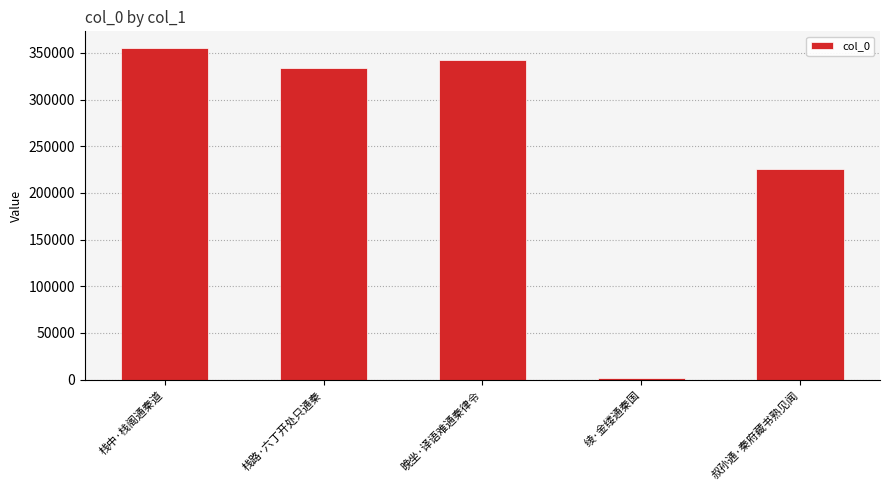

What is the change in value from 栈中·栈阁通秦道 to 栈路·六丁开处只通秦?

-21600